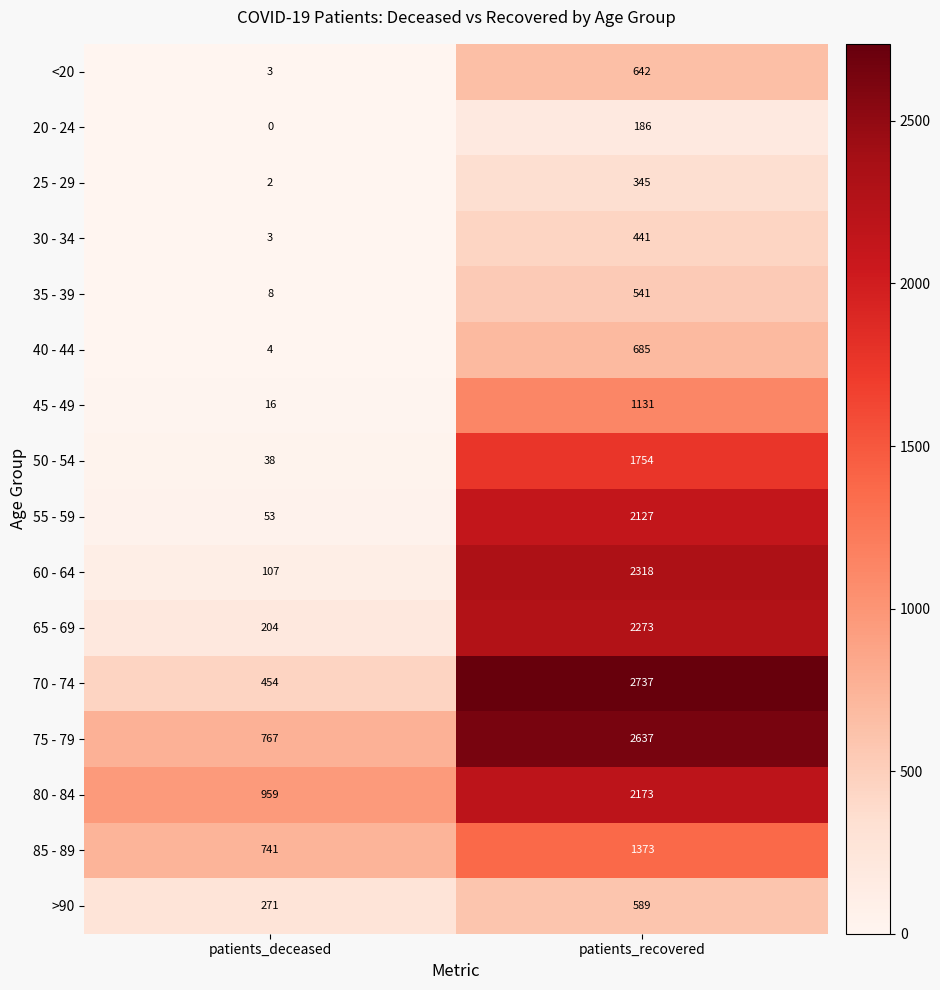

At which category is the sum across all series the highest?

patients_recovered